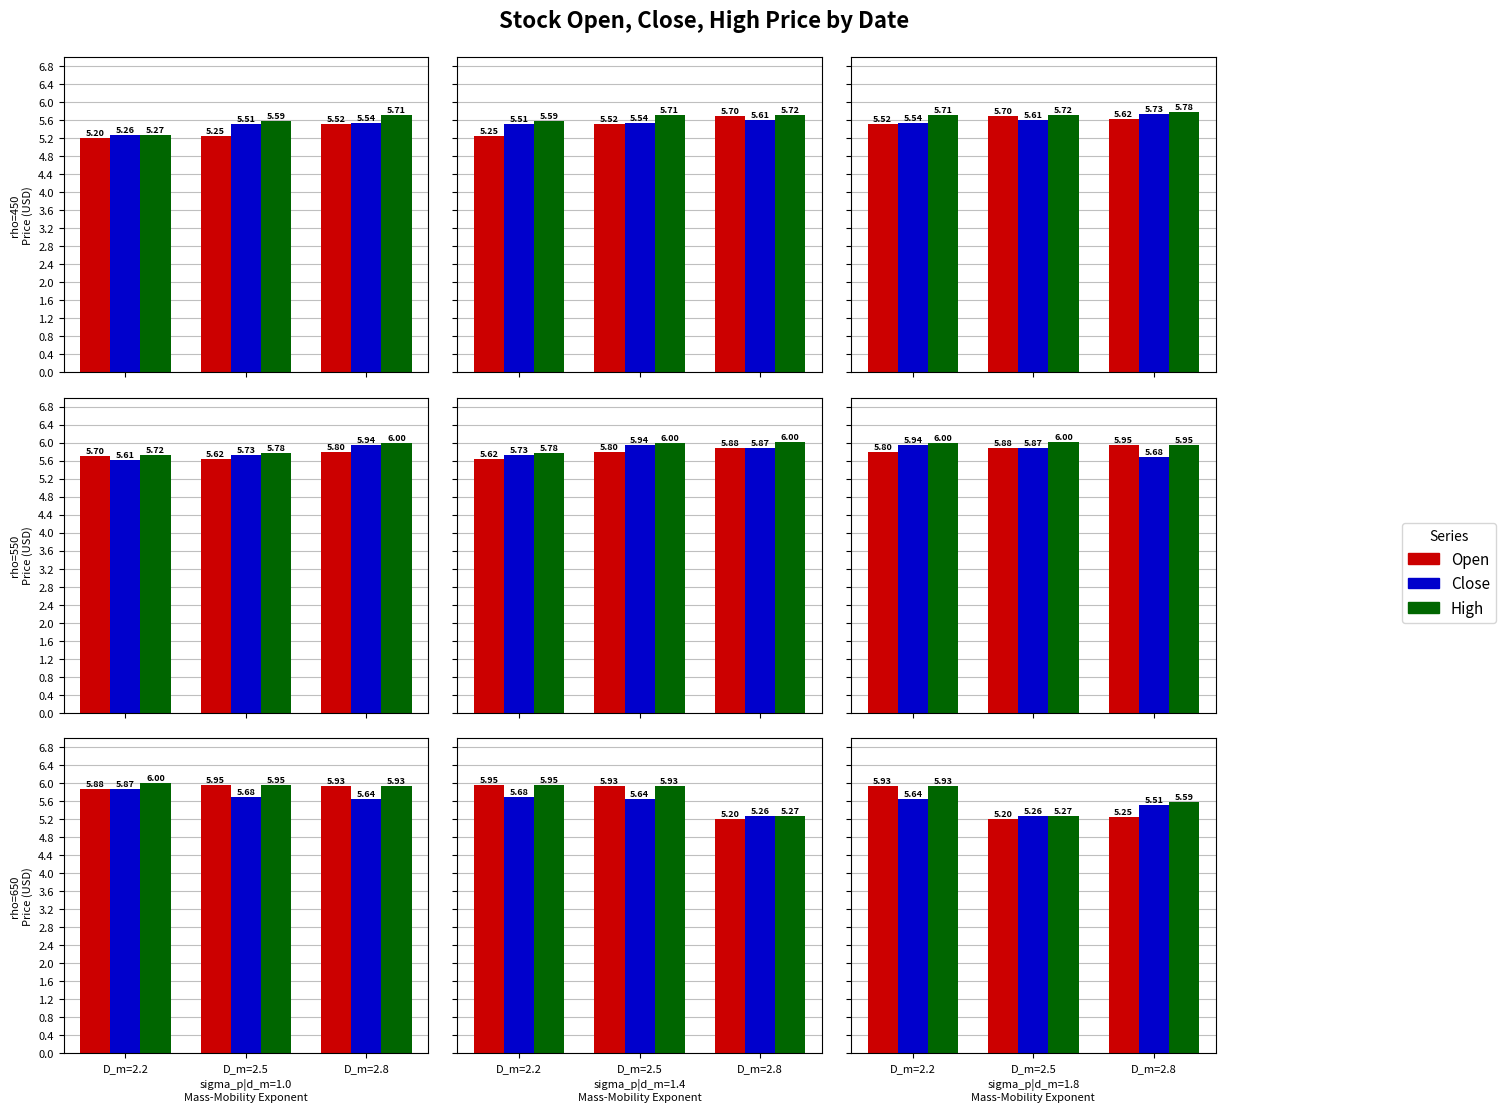

Rank the series at D_m=2.8 from highest to lowest value.

High, Close, Open